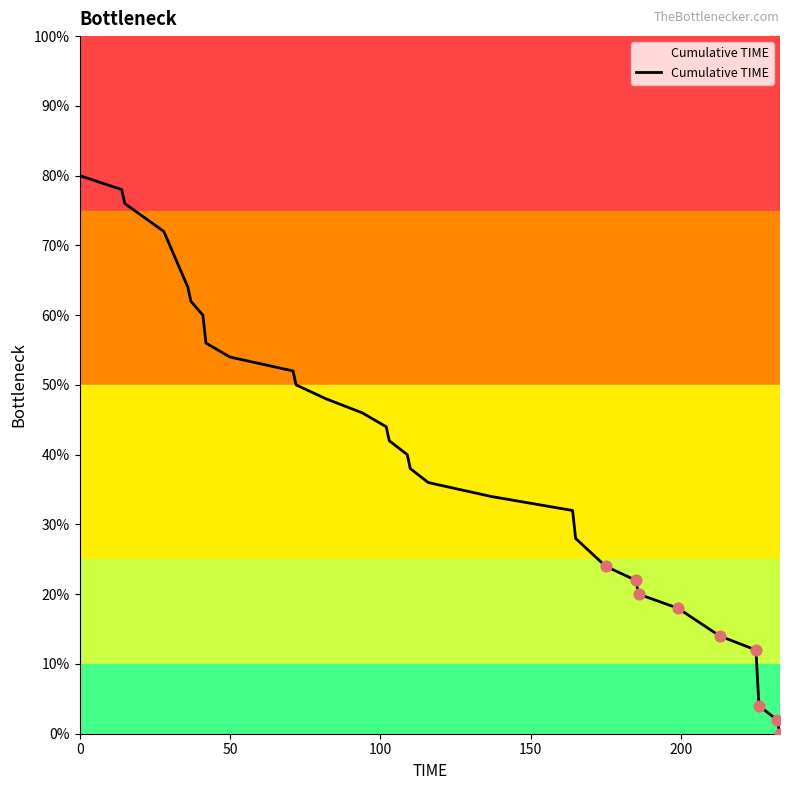

What is the greatest value displayed?

80